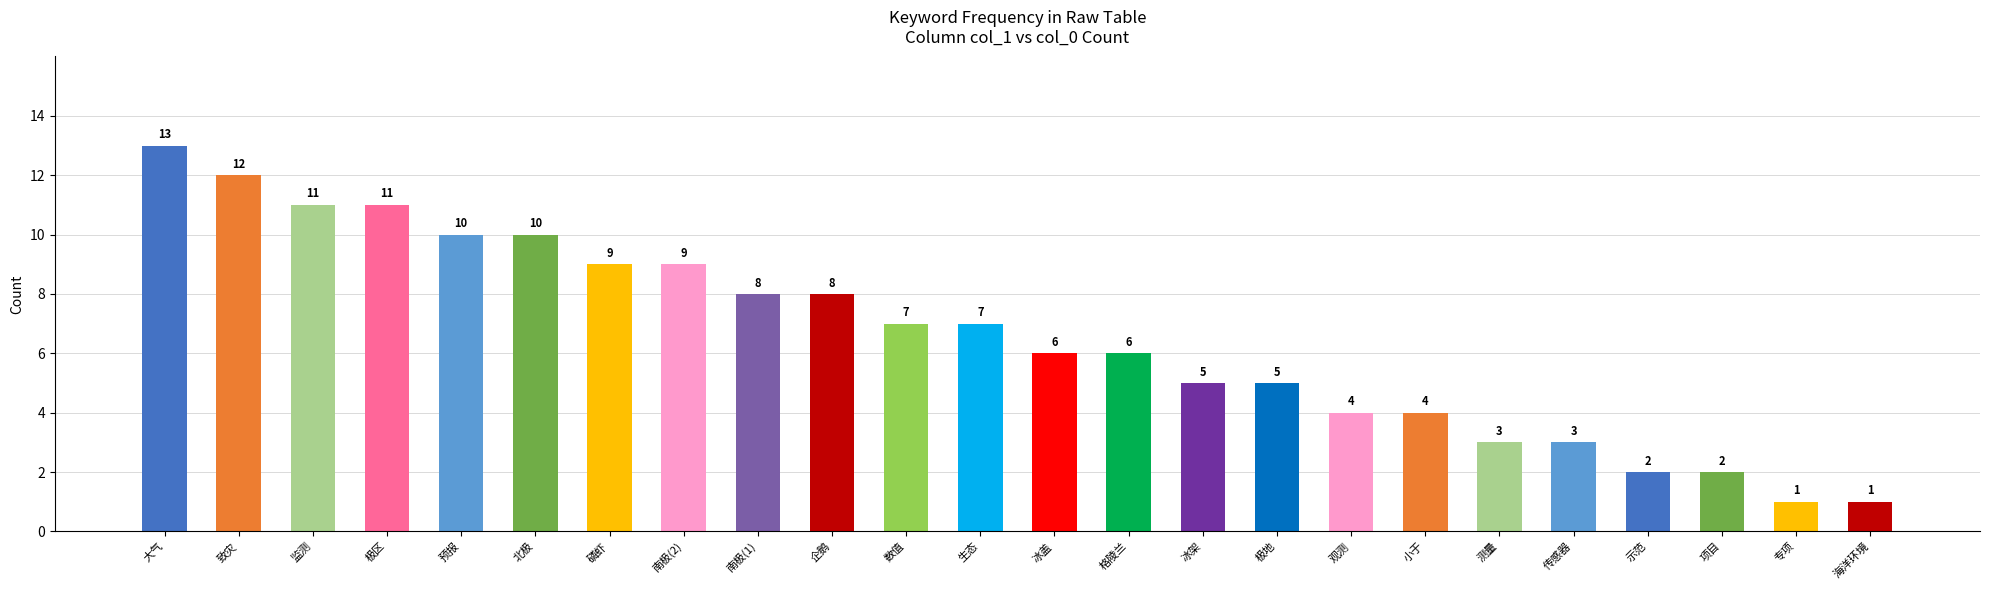

The value at 磷虾 is 9. True or false?

True